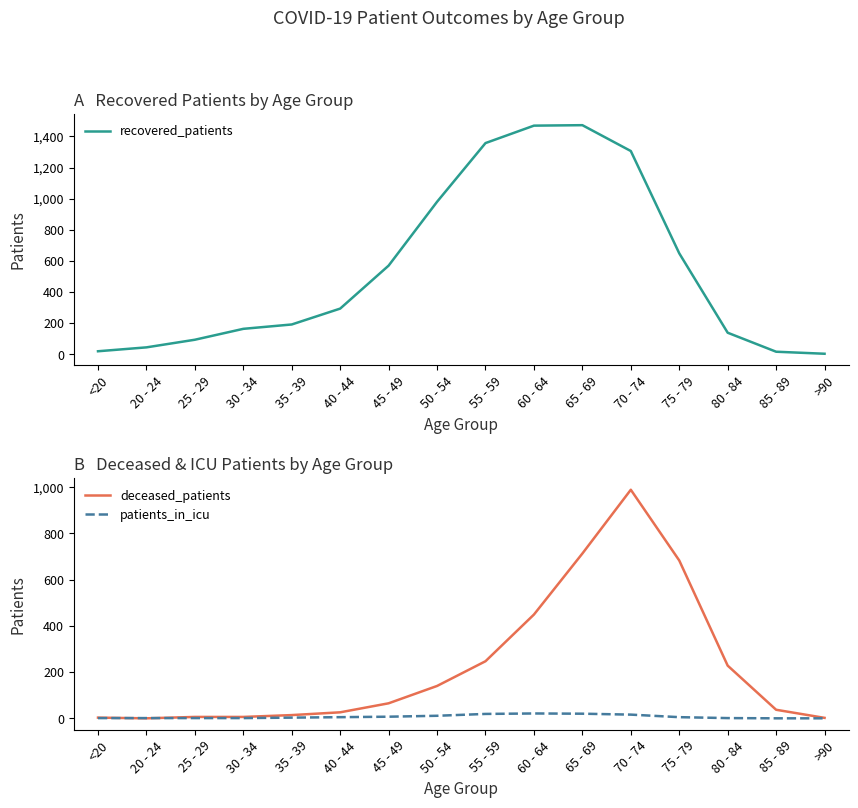

Reading left to right, what are all the values shown in this chart?

recovered_patients: 20	45	94	164	192	294	570	980	1357	1469	1472	1306	649	139	17	4
deceased_patients: 3	0	6	6	14	26	65	140	247	449	713	989	683	228	37	2
patients_in_icu: 1	1	1	1	3	5	7	11	19	21	20	16	5	1	0	0